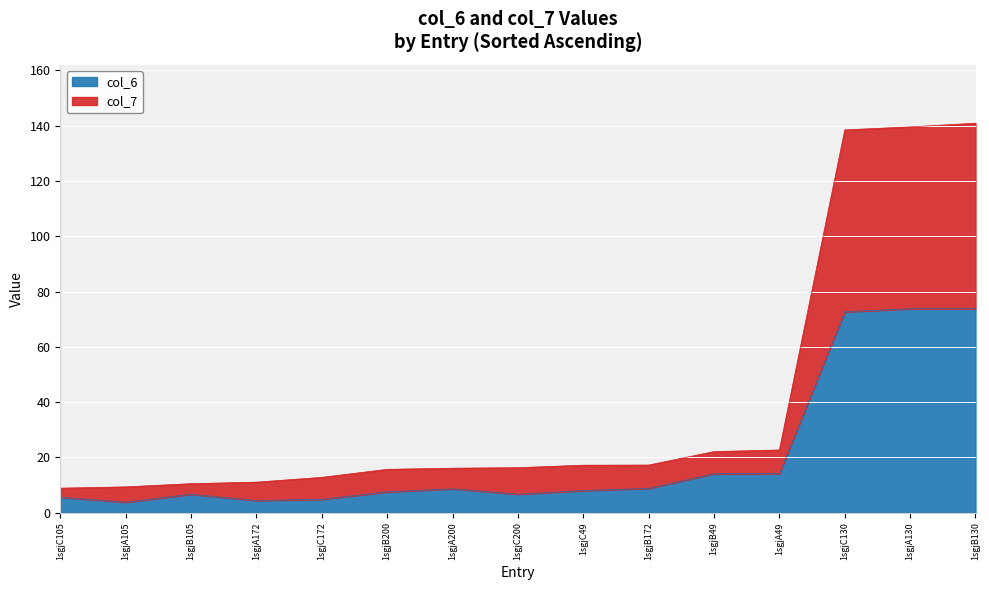

At how many categories does at least one series exceed 33?

3